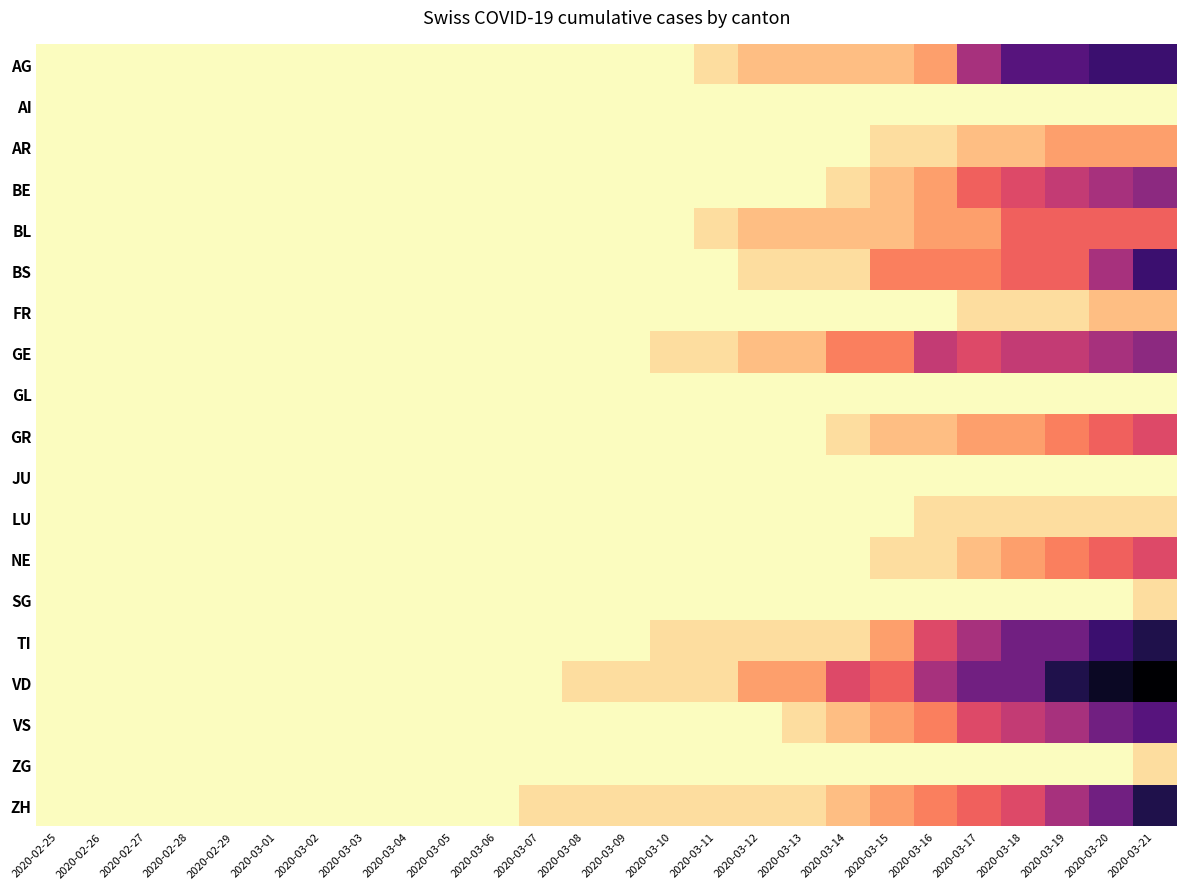

At how many categories does at least one series exceed 6?

6